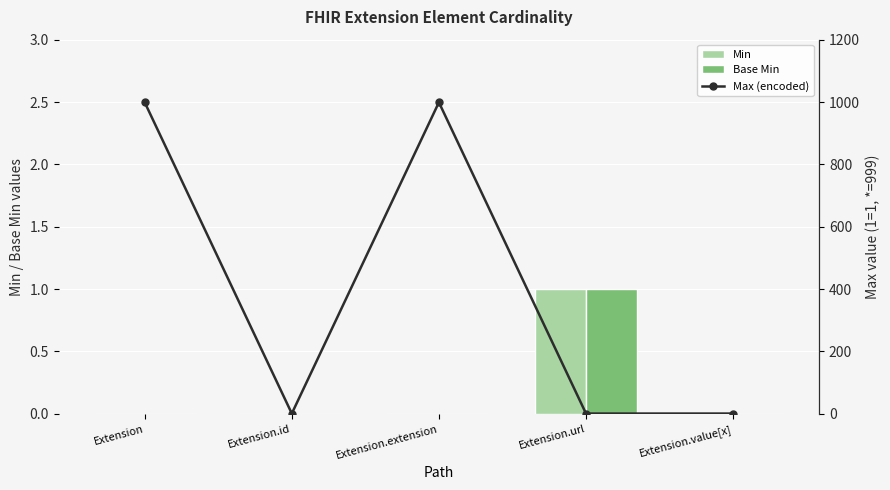

The Base Min series shows 1 at Extension.url. True or false?

True